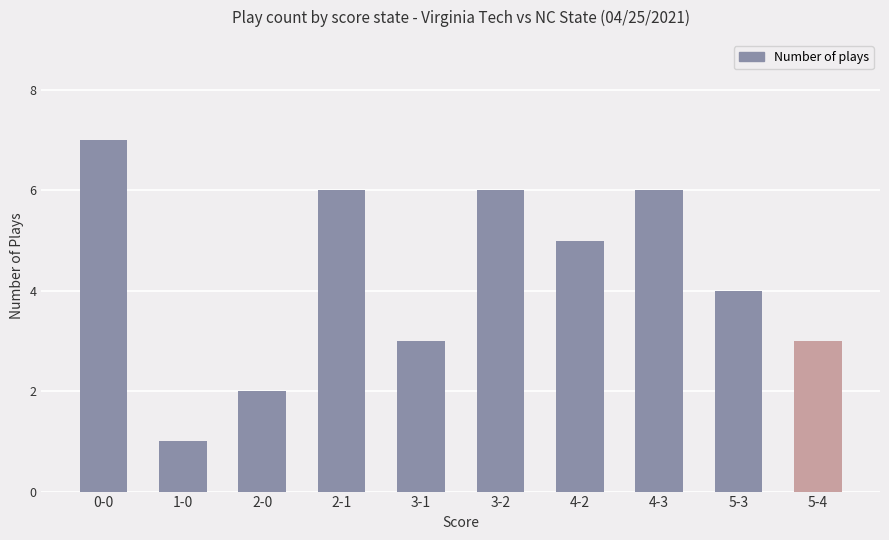

What is the difference between the maximum and minimum values?

6